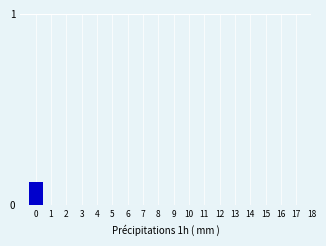

The value at 16 is 0.0. True or false?

True